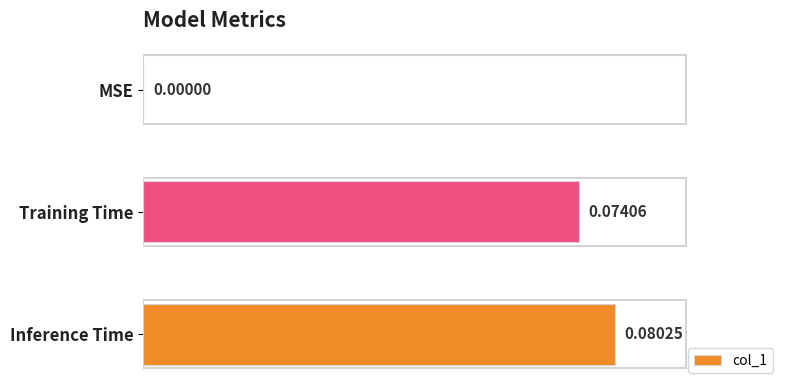

How many values exceed 0?

2